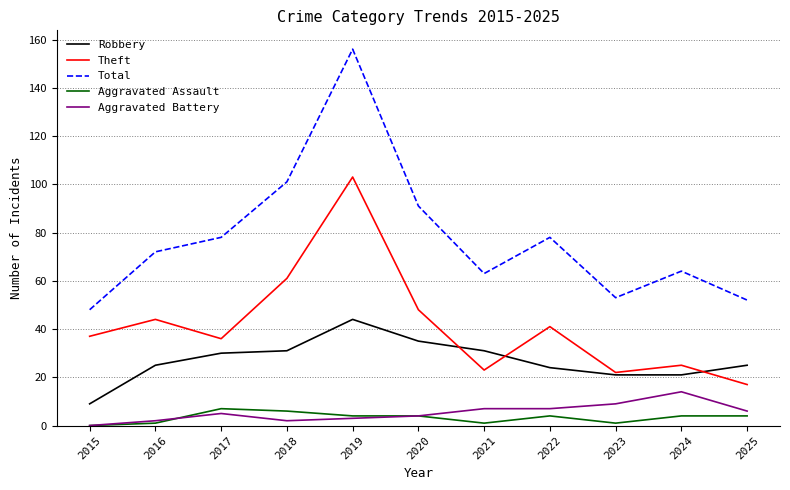

What is the difference between the maximum and minimum values in the Aggravated Assault series?

7